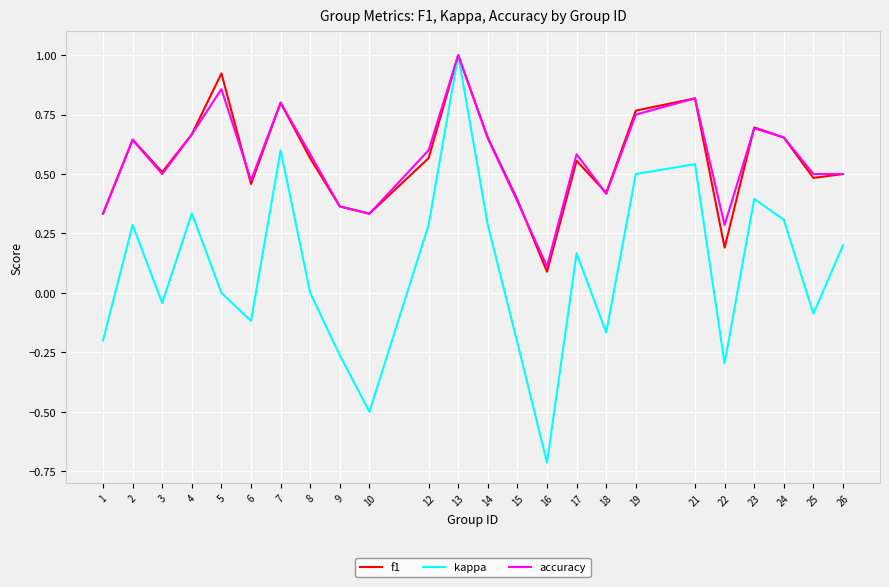

How many lines are shown in the chart?

3